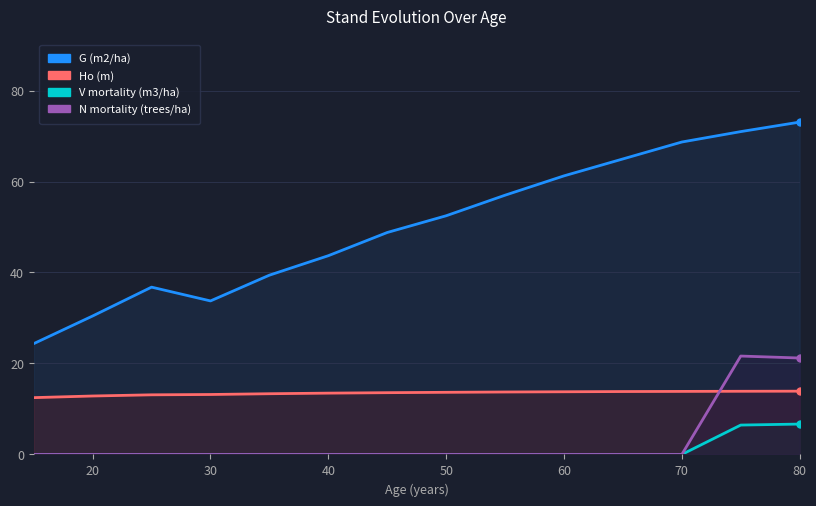

Where is Ho (m) nearest to the value 13?

30